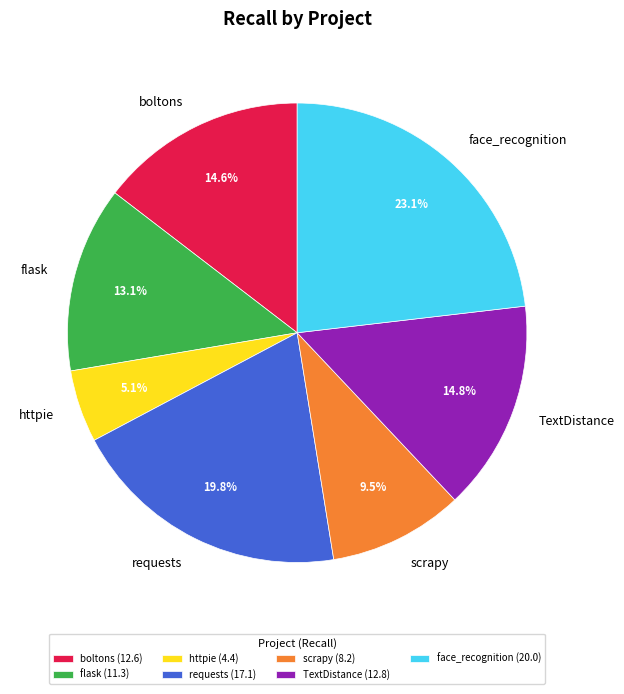

Is the sum of scrapy and TextDistance greater than half?

No